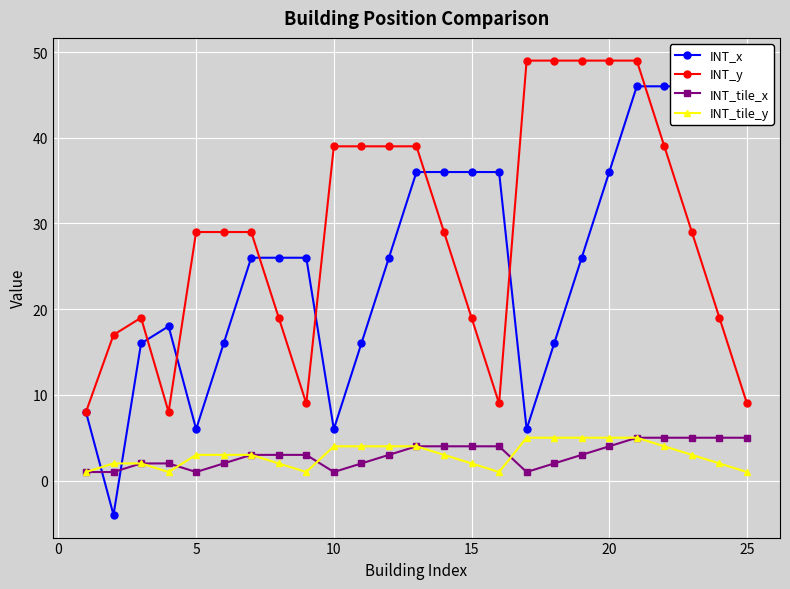

What is the sum of all INT_tile_y values?

75